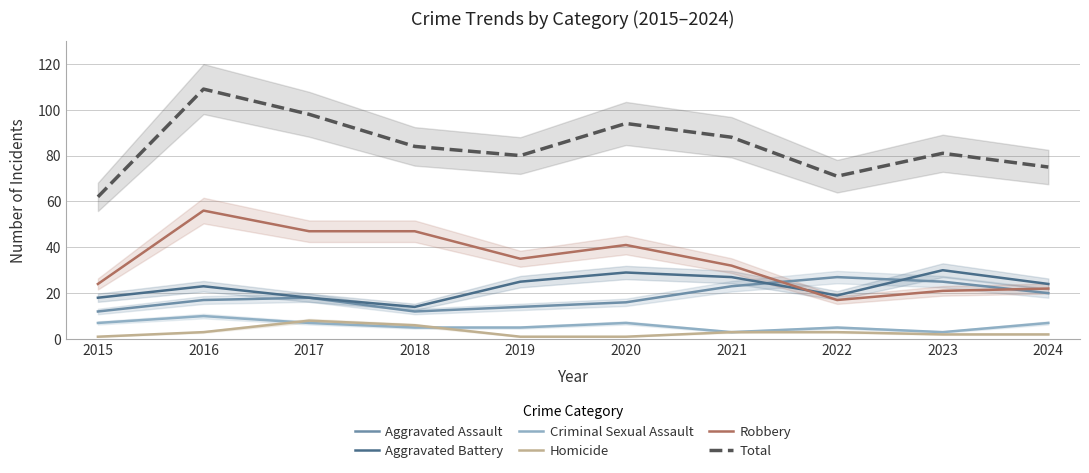

What is the sum of all Criminal Sexual Assault values?

59